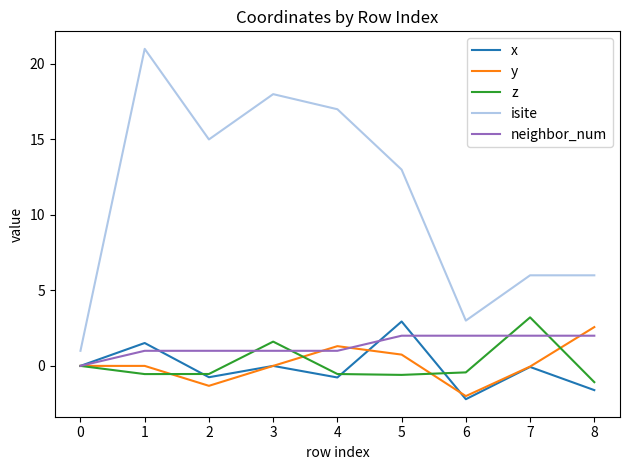

What is the difference between the maximum and second lowest values in the x series?

4.5